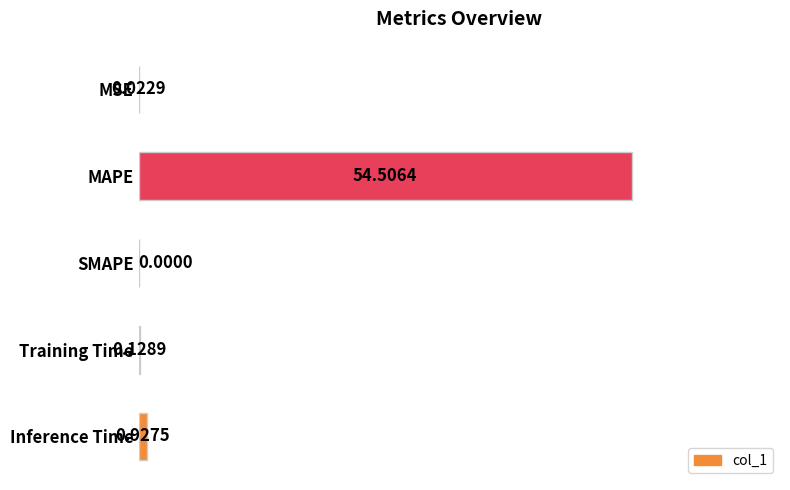

Between MAPE and SMAPE, which is larger?

MAPE